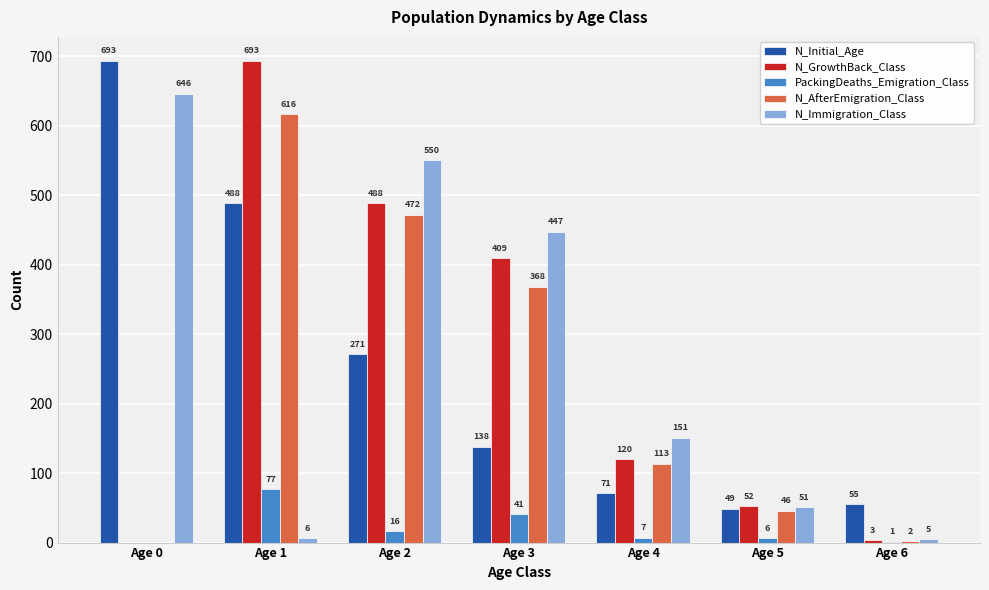

What is the sum of all N_Initial_Age values?

1765